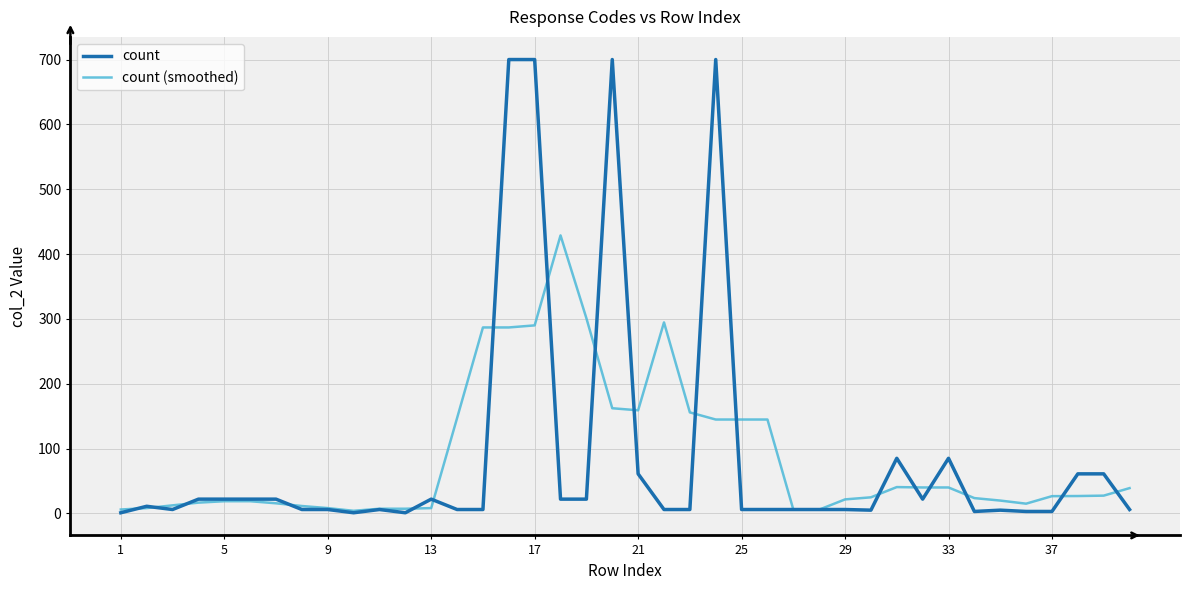

List the series in order of their peak value, highest first.

count, count (smoothed)